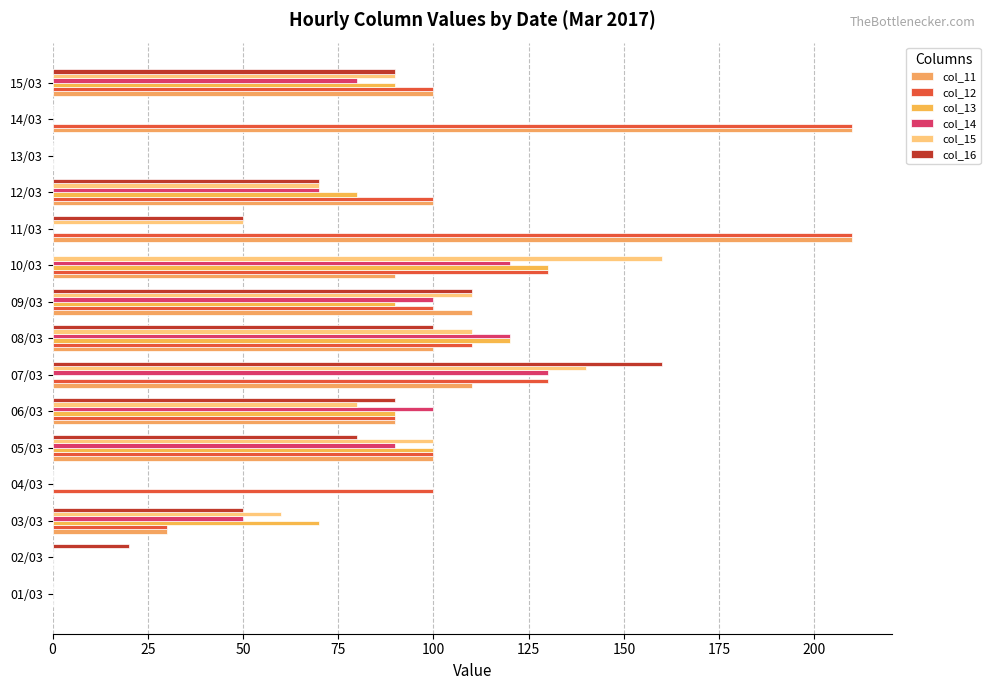

What position from the left is 08/03?

8